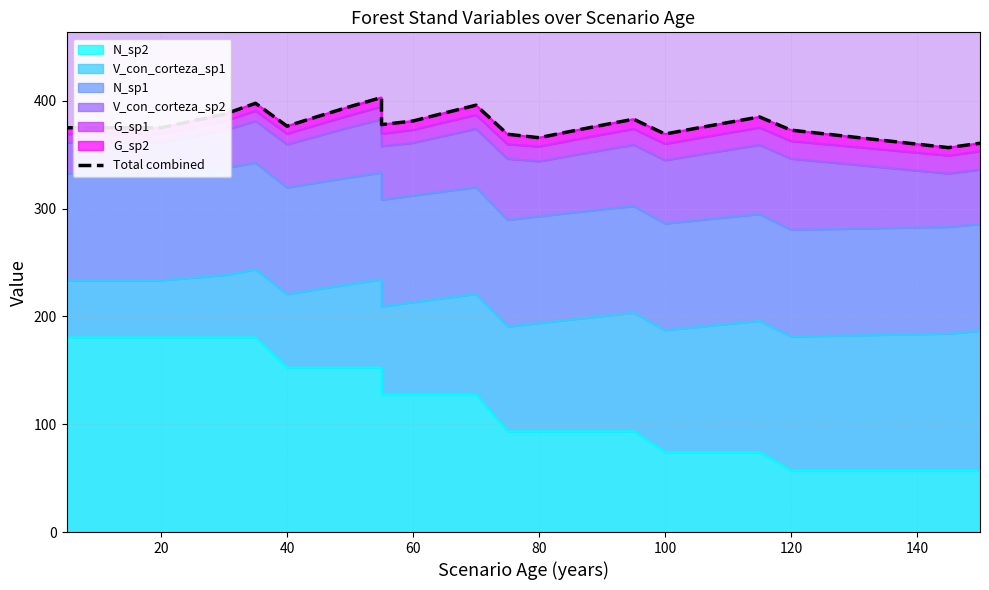

Reading left to right, transcribe all the data shown in this chart.

375.0	375.0	375.0	375.0	375.0	375.0	387.5	397.7	397.7	376.5	385.7	394.7	403.1	378.0	381.3	388.7	396.0	369.0	369.0	365.8	371.7	377.4	383.0	369.2	374.6	379.9	385.1	372.8	356.6	360.7